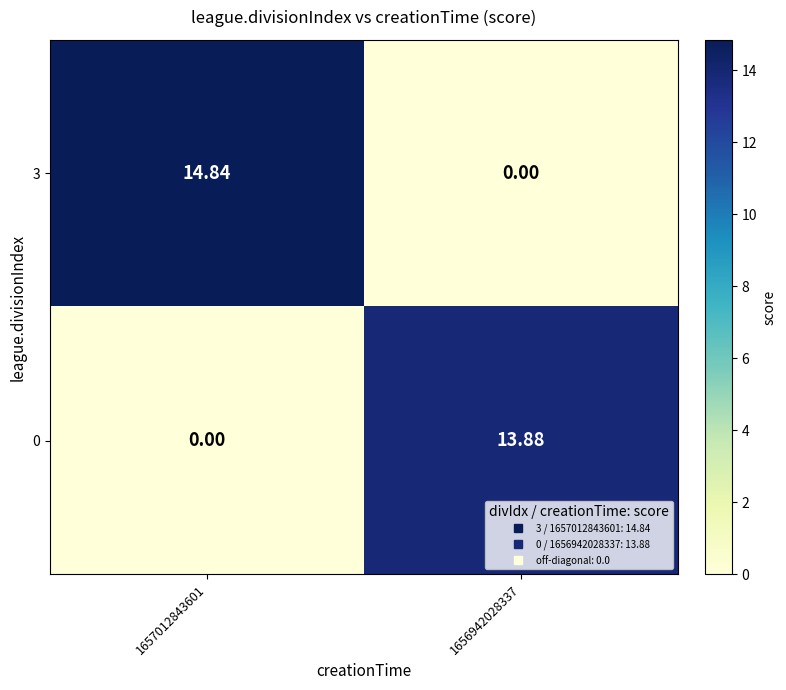

What is the total value across all series at 1657012843601?

14.8